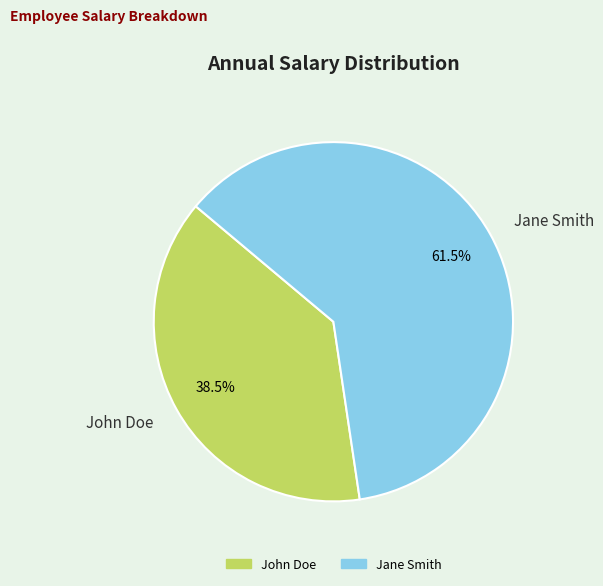

Which slice represents more than half of the pie?

Jane Smith